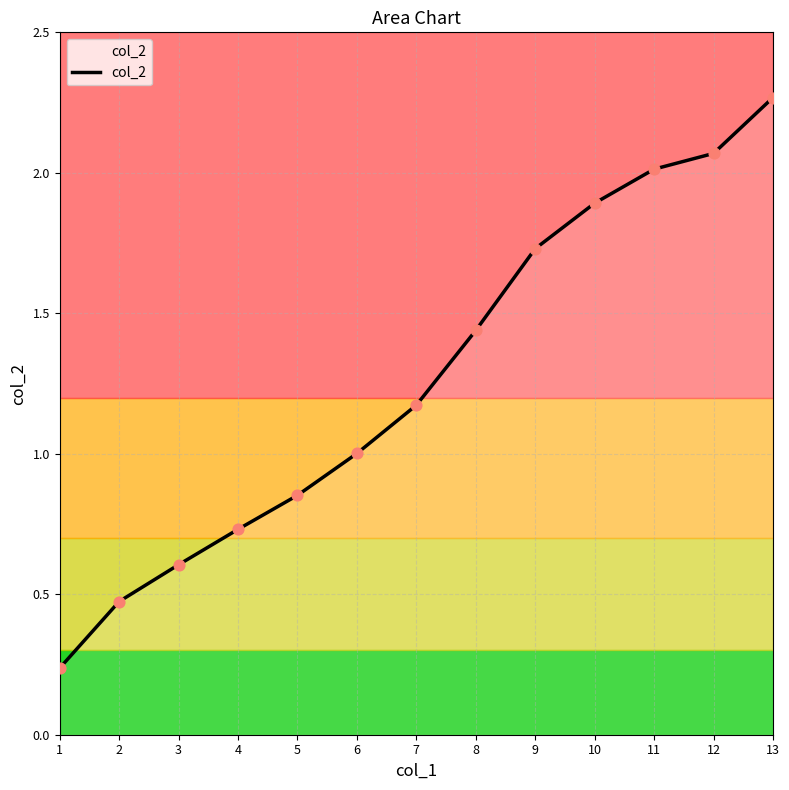

Which has a higher value, 12 or 2?

12